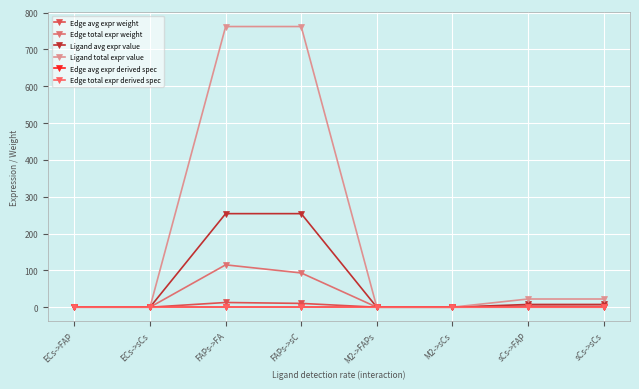

What is the label of the 7th point from the right?

ECs->sCs